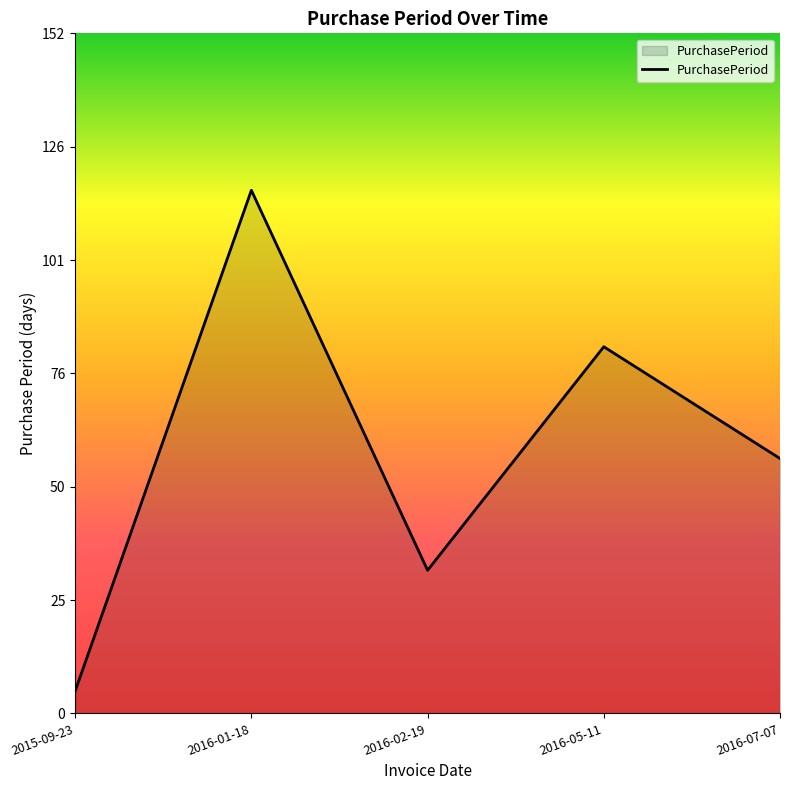

What is the change in value from 2016-01-18 to 2016-02-19?

-85